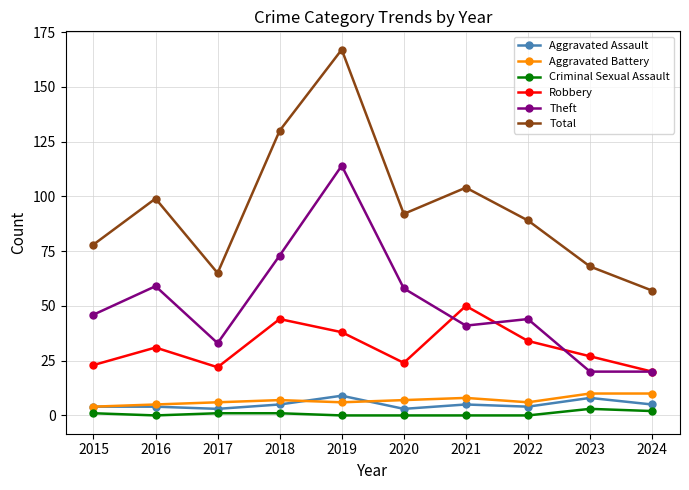

What is the average value of the Aggravated Battery series?

7